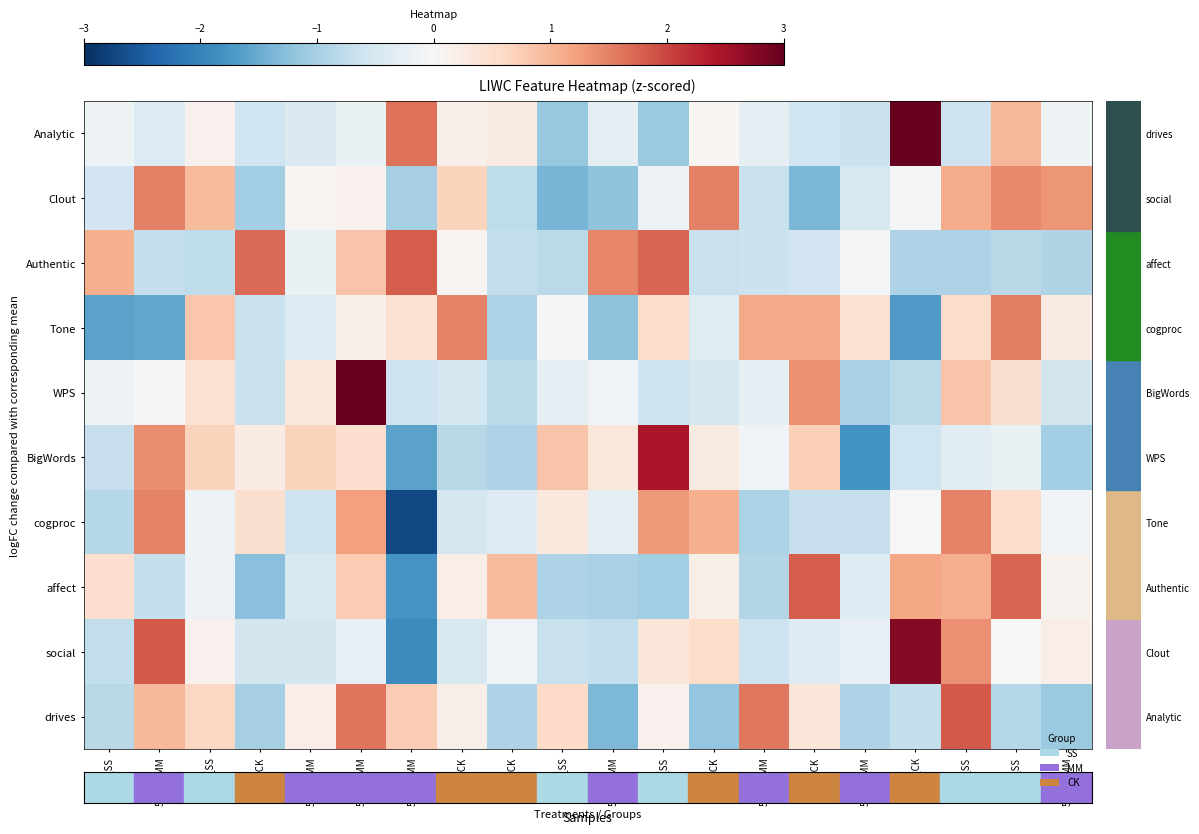

Between 51014_MM and 51088_CK, which is larger?

51088_CK